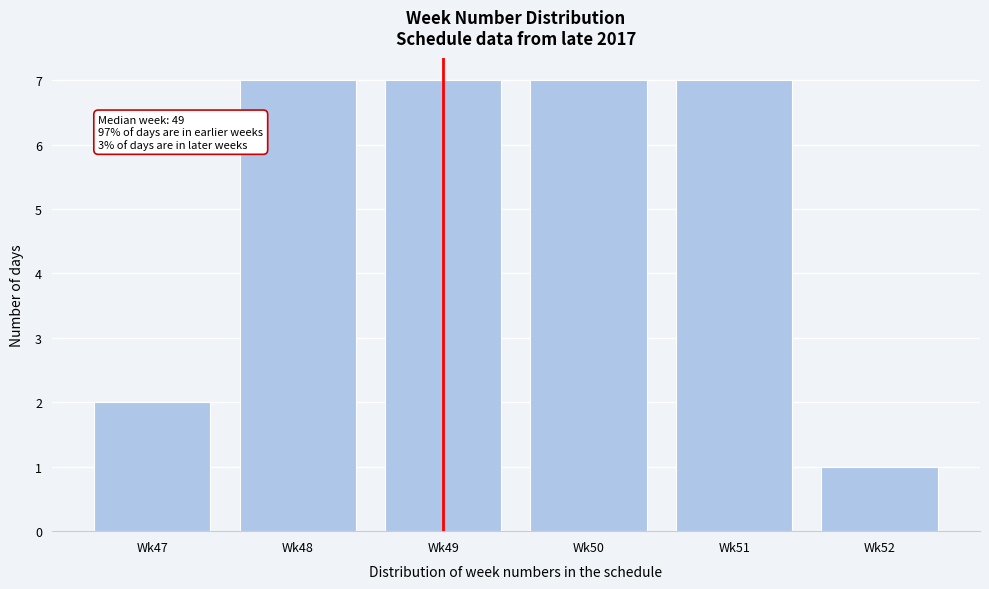

Reading right to left, extract all data points from this chart.

1	7	7	7	7	2